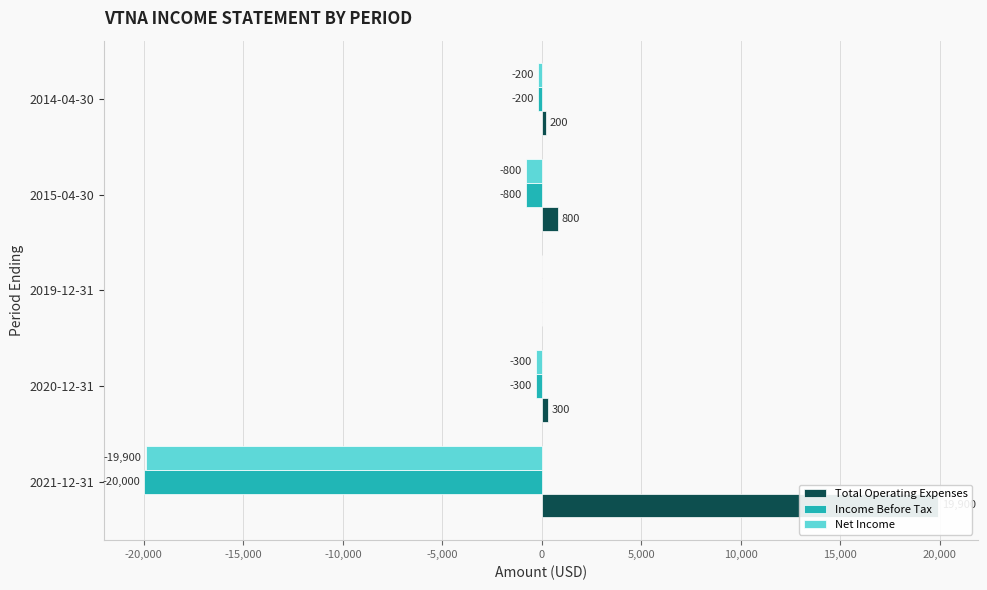

How many categories are shown in the chart?

5